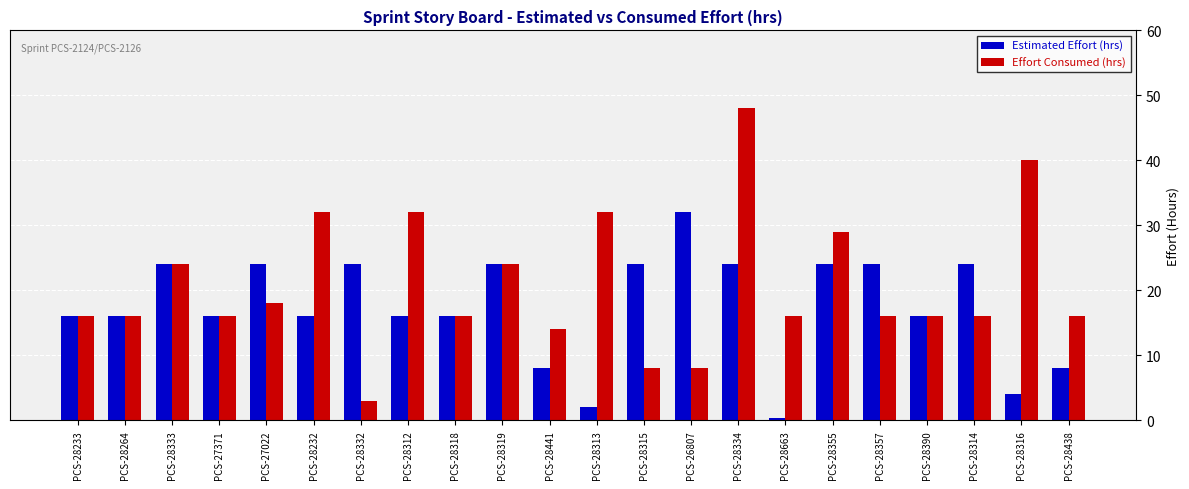

Reading left to right, transcribe all the data shown in this chart.

Estimated Effort (hrs): PCS-28233=16.0	PCS-28264=16.0	PCS-28333=24.0	PCS-27371=16.0	PCS-27022=24.0	PCS-28232=16.0	PCS-28332=24.0	PCS-28312=16.0	PCS-28318=16.0	PCS-28319=24.0	PCS-28441=8.0	PCS-28313=2.0	PCS-28315=24.0	PCS-26807=32.0	PCS-28334=24.0	PCS-28663=0.3	PCS-28355=24.0	PCS-28357=24.0	PCS-28390=16.0	PCS-28314=24.0	PCS-28316=4.0	PCS-28438=8.0
Effort Consumed (hrs): PCS-28233=16.0	PCS-28264=16.0	PCS-28333=24.0	PCS-27371=16.0	PCS-27022=18.0	PCS-28232=32.0	PCS-28332=3.0	PCS-28312=32.0	PCS-28318=16.0	PCS-28319=24.0	PCS-28441=14.0	PCS-28313=32.0	PCS-28315=8.0	PCS-26807=8.0	PCS-28334=48.0	PCS-28663=16.0	PCS-28355=29.0	PCS-28357=16.0	PCS-28390=16.0	PCS-28314=16.0	PCS-28316=40.0	PCS-28438=16.0